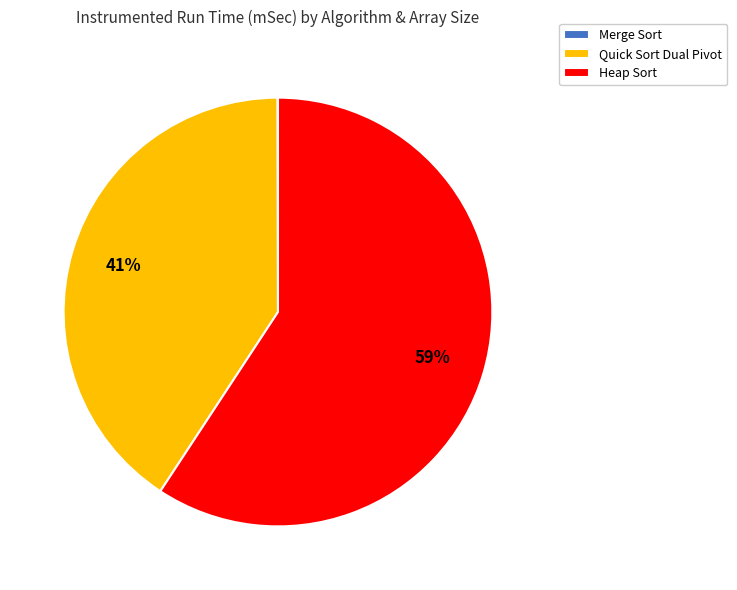

Which category has the biggest portion of the pie?

Heap Sort